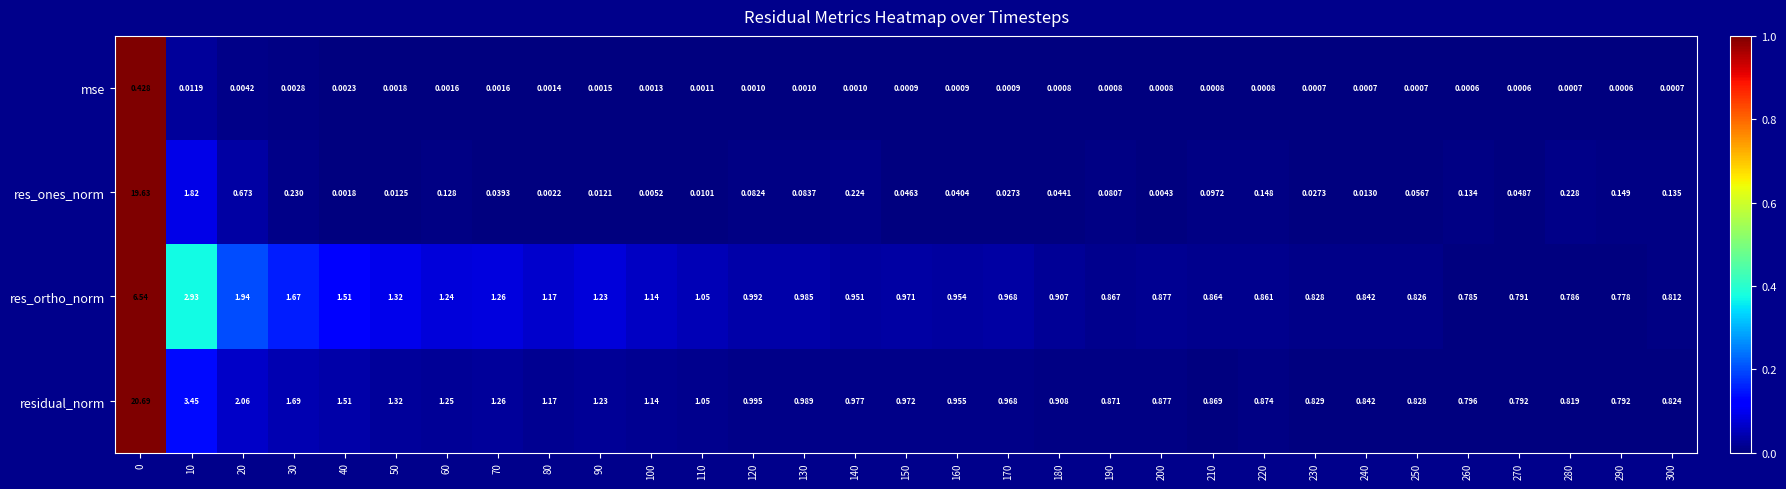

Which series has the largest total across all categories?

residual_norm